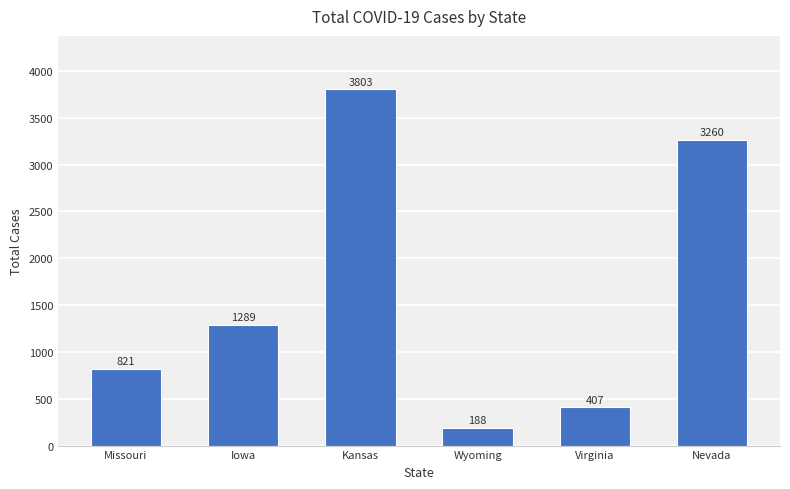

What value does the data have at Nevada, to the nearest 100?

3300